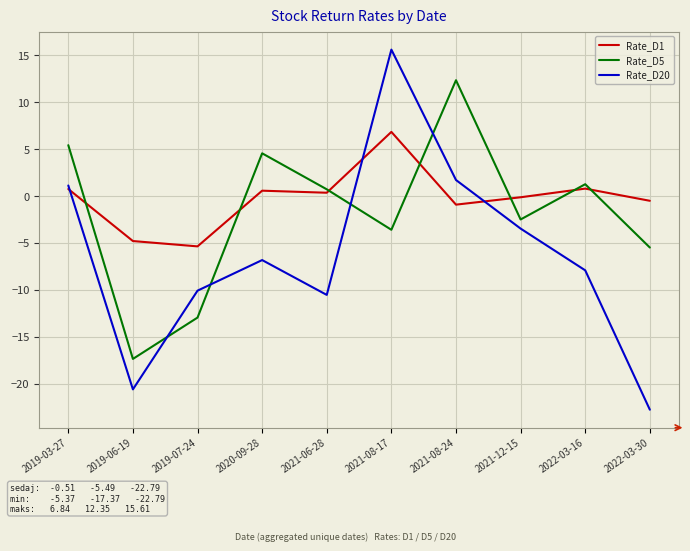

True or false: Rate_D20 has a value of -15.6 at 2021-06-28.

False